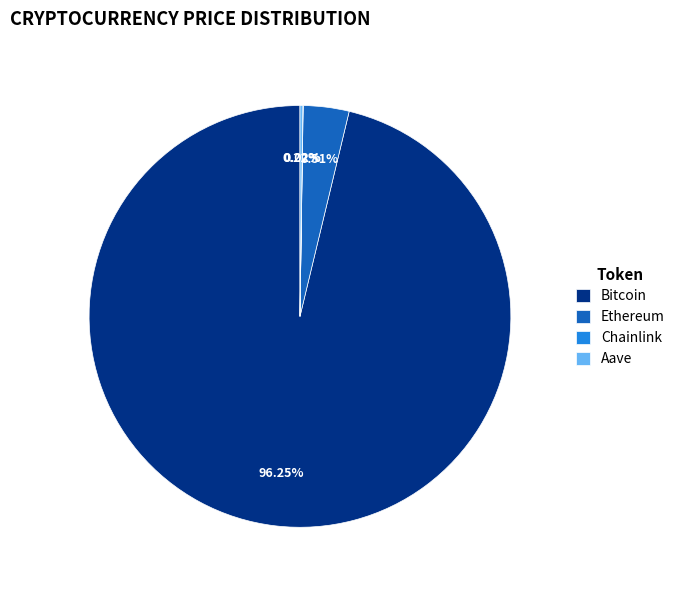

Which category has the biggest portion of the pie?

Bitcoin